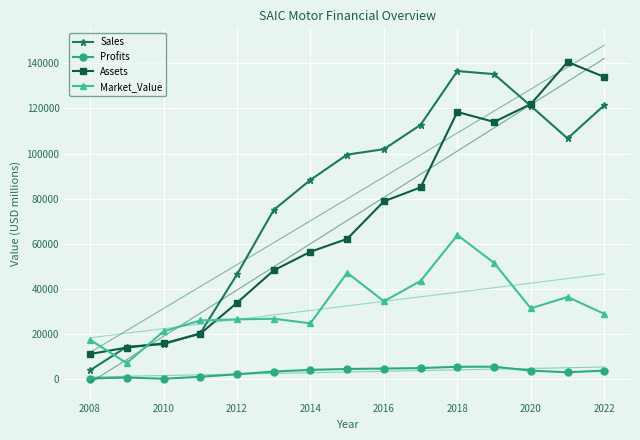

How many data points in Market_Value are less than 28870?

7